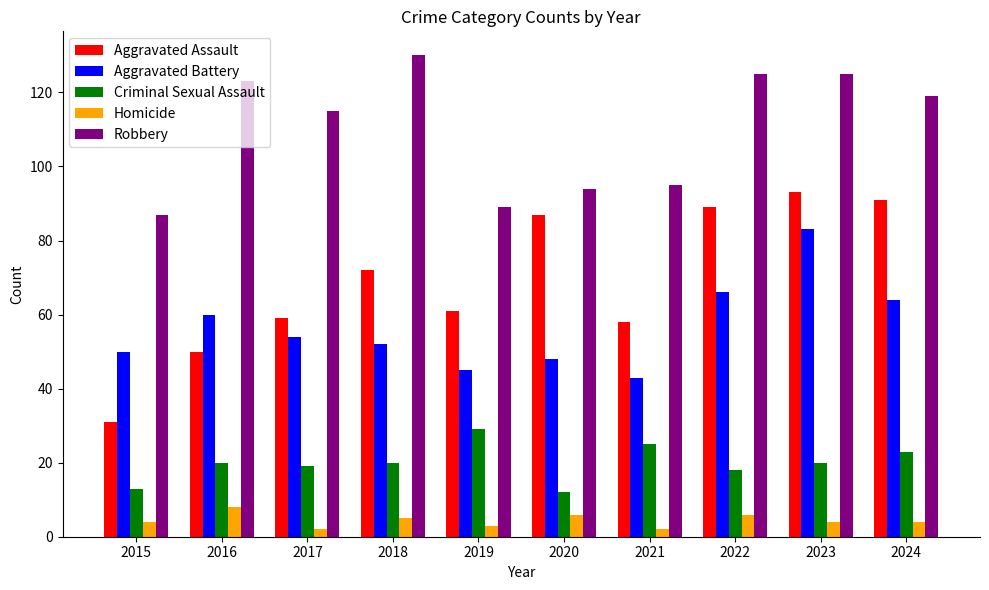

What is the maximum value for Aggravated Assault?

93